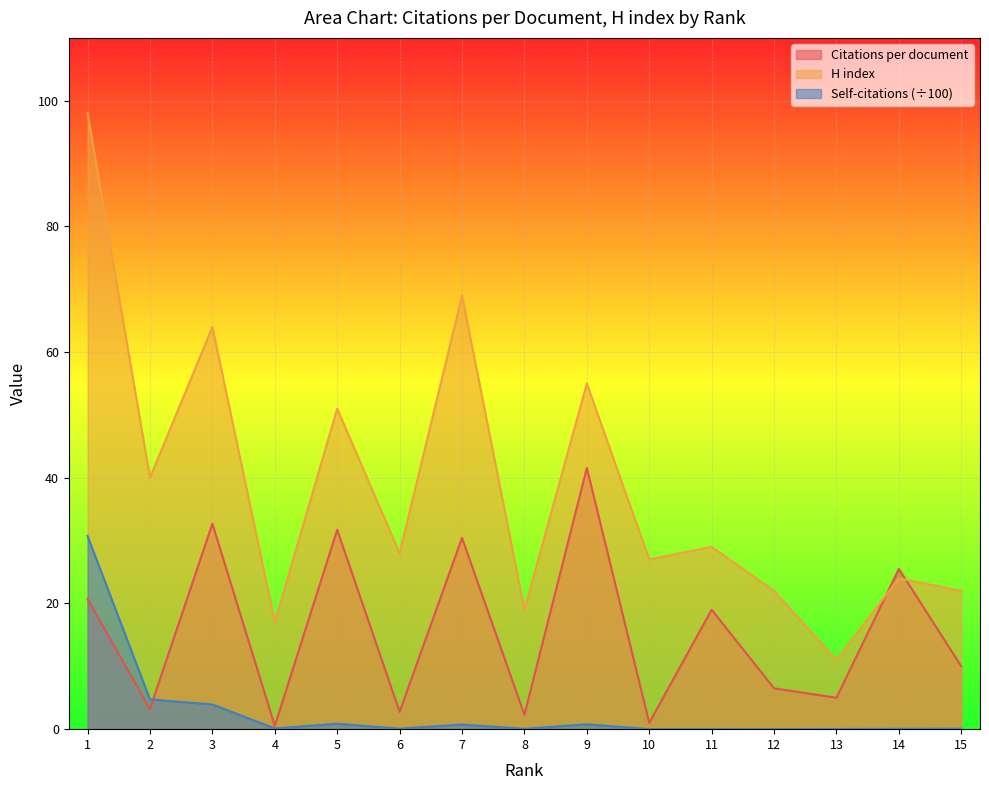

Reading left to right, what are all the values shown in this chart?

Citations per document: 20.7	3.2	32.7	0.5	31.7	2.8	30.4	2.3	41.6	1.0	19.0	6.5	5.0	25.5	10.0
H index: 98.0	40.0	64.0	17.0	51.0	28.0	69.0	19.0	55.0	27.0	29.0	22.0	11.0	24.0	22.0
Self-citations (scaled): 30.7	4.7	3.9	0.1	0.9	0.1	0.7	0.1	0.8	0.0	0.0	0.0	0.0	0.1	0.1